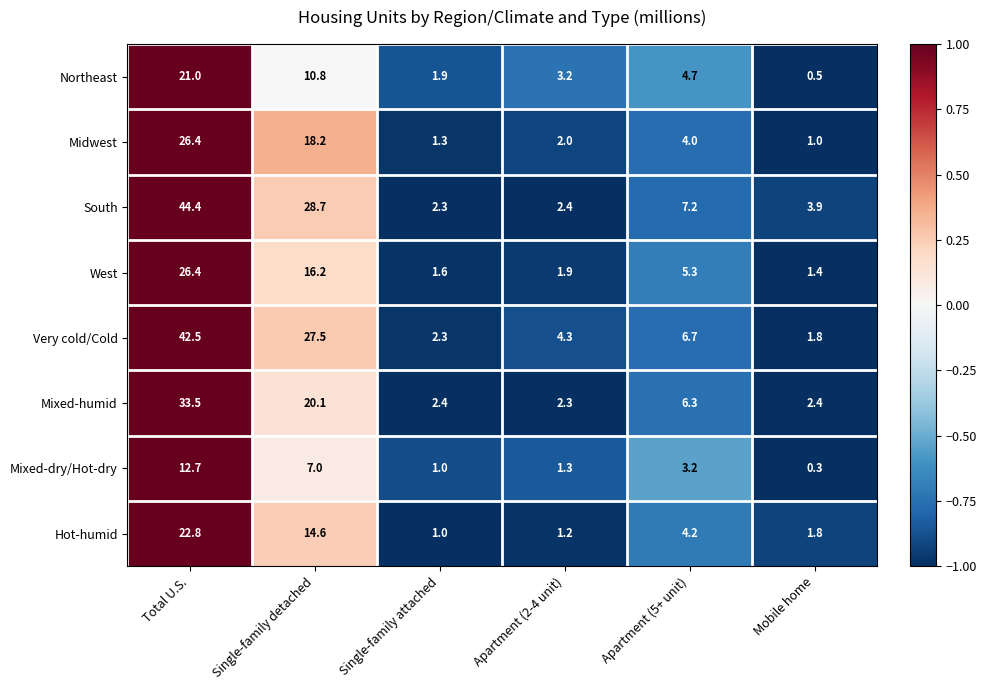

At which label is Midwest closest to 13?

Single-family detached